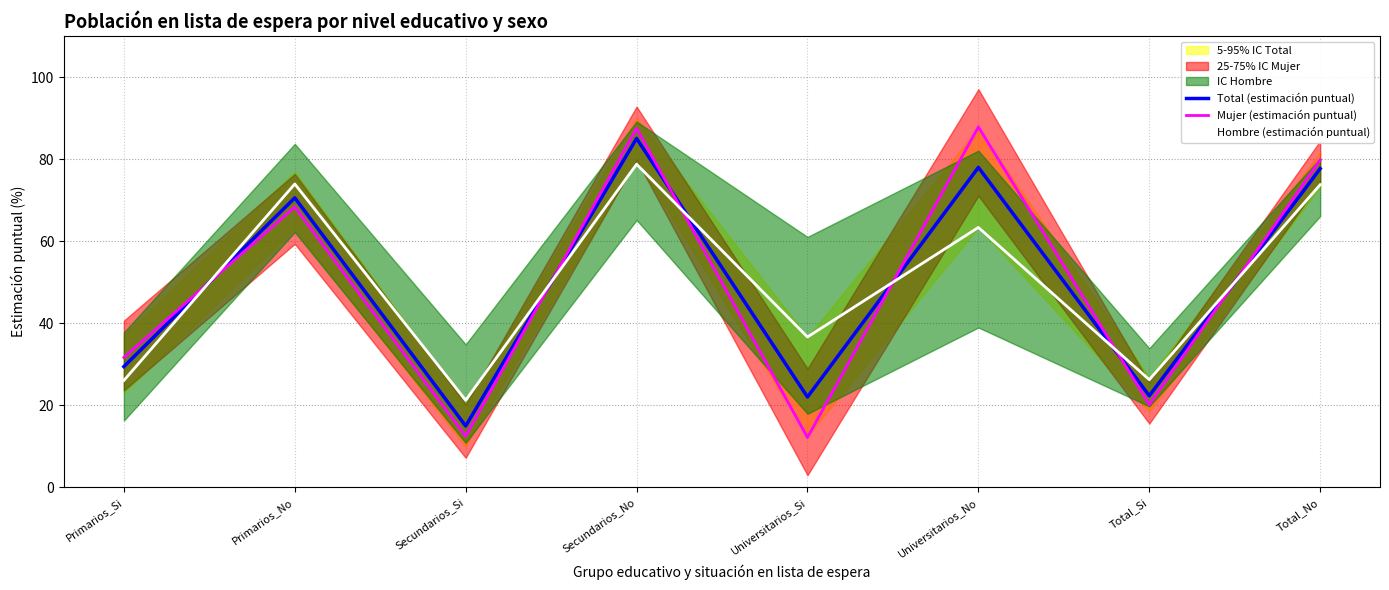

How many interior local valleys does the Total (estimación puntual) series have?

3